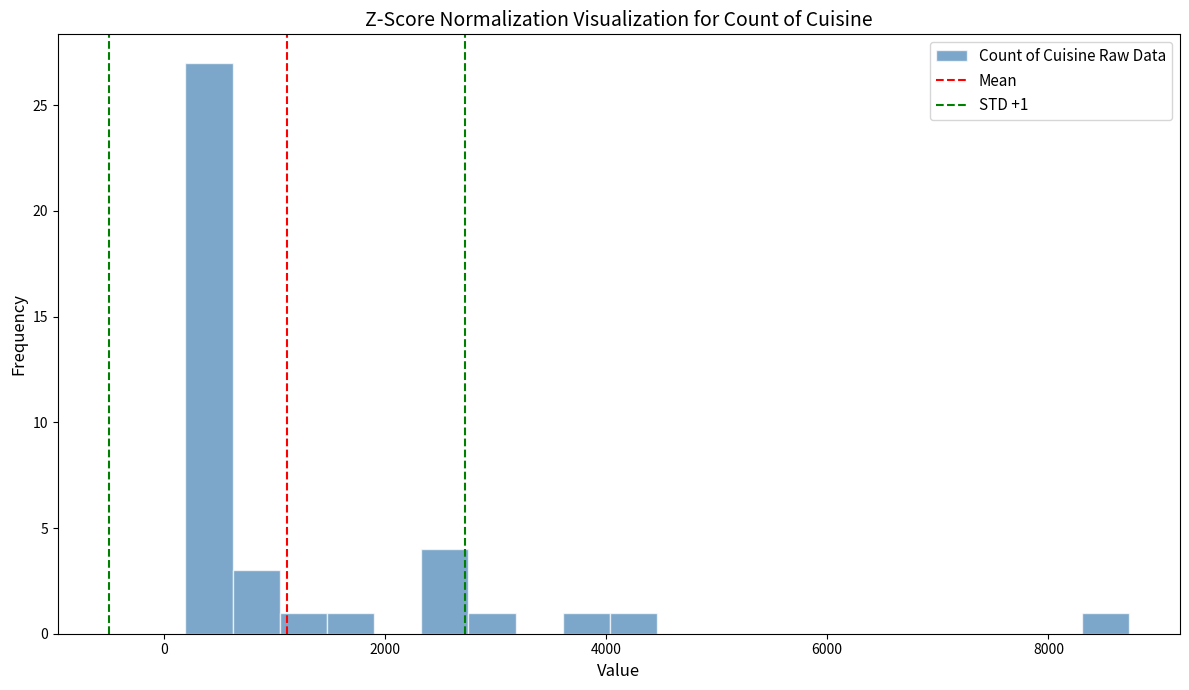

Read against the x-axis, roughly where is the centre of the tallest bar?

400